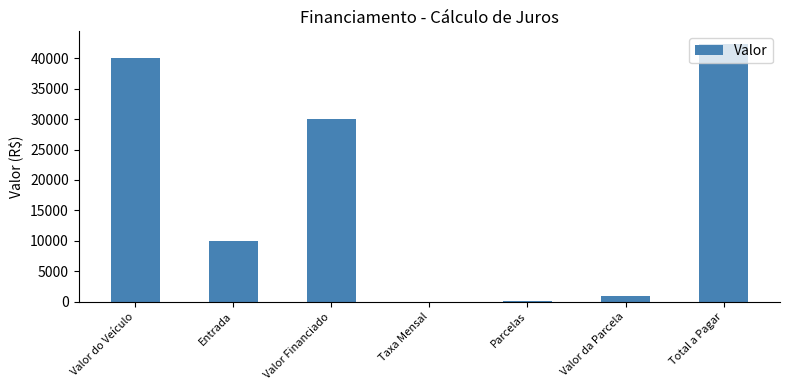

At which label is the value closest to 21150?

Valor Financiado